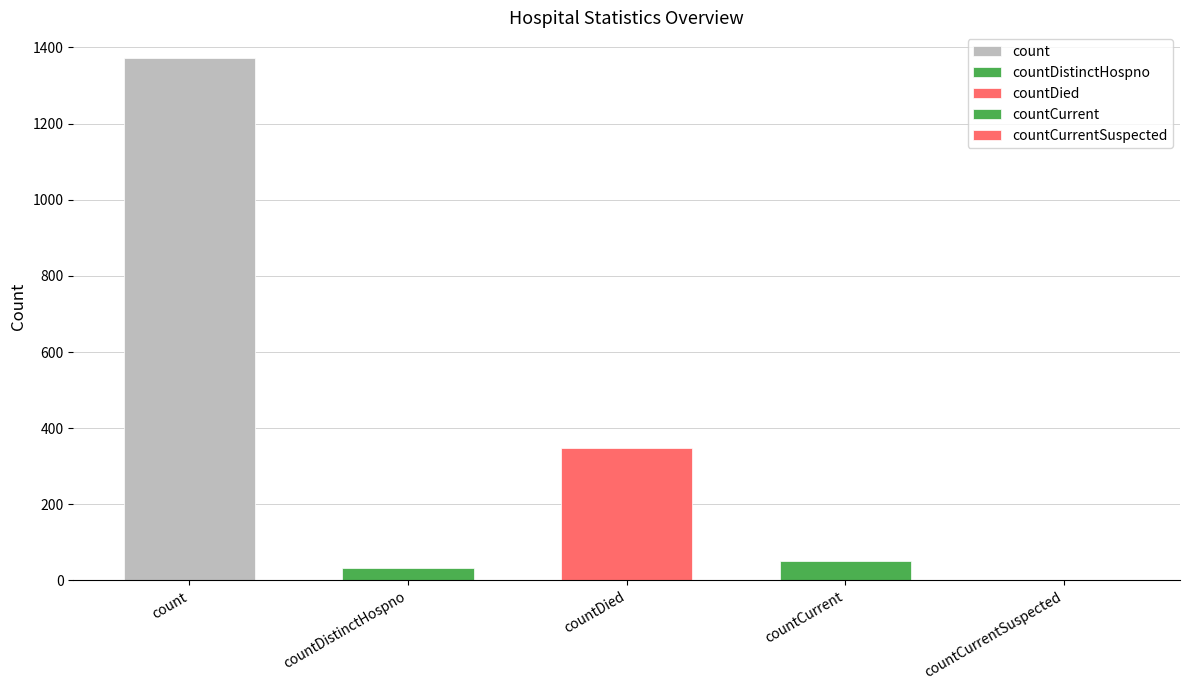

What is the average value?

361